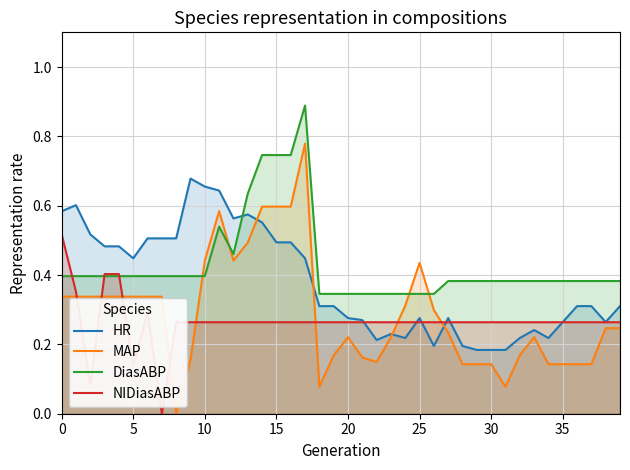

What is the value of the MAP point at the 23rd from the left?

0.1